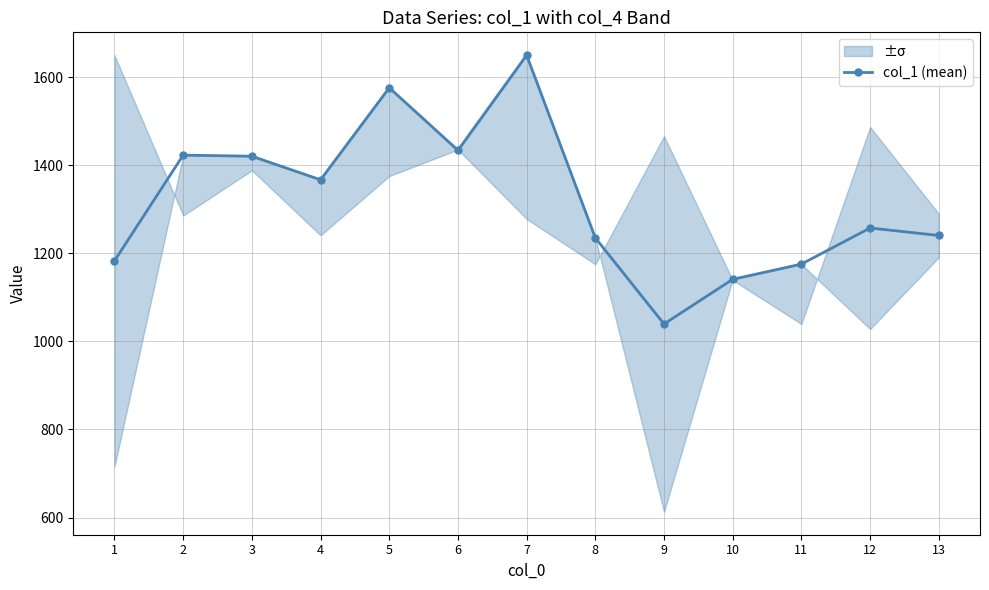

Reading left to right, list all the values displayed in this chart.

1183.0	1423.0	1420.5	1367.0	1576.0	1434.0	1650.0	1235.0	1039.5	1141.0	1175.5	1257.5	1240.5